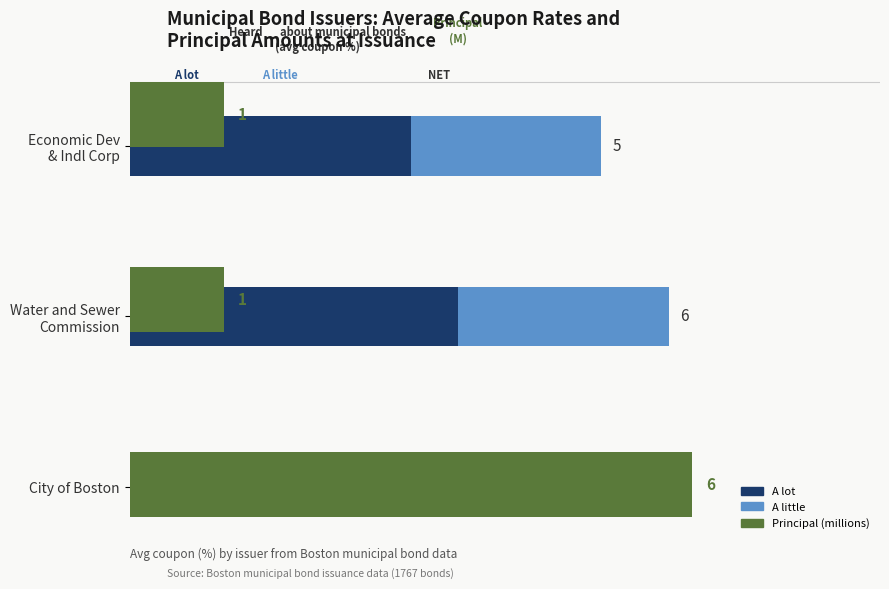

At how many categories does at least one series exceed 5?

1